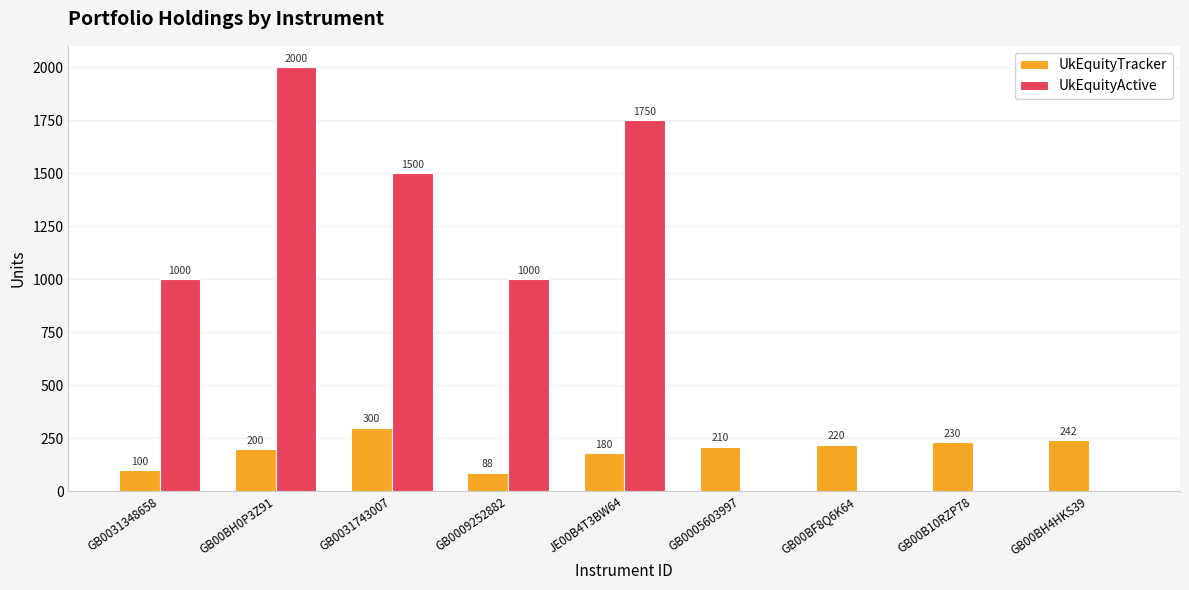

The UkEquityActive series shows -968 at GB00BF8Q6K64. True or false?

False